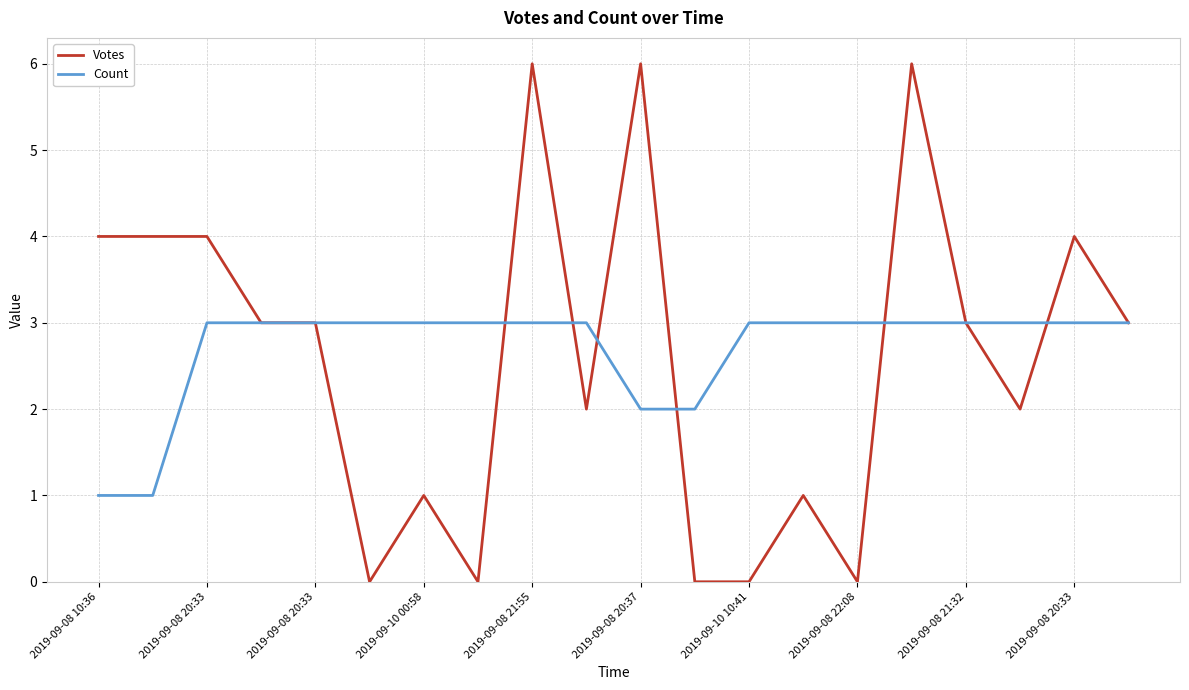

Which series has the widest spread of values?

Votes